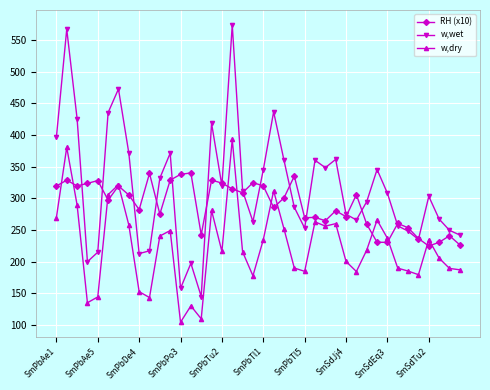

What is the value of the w,dry point at the 32nd from the left?

265.9